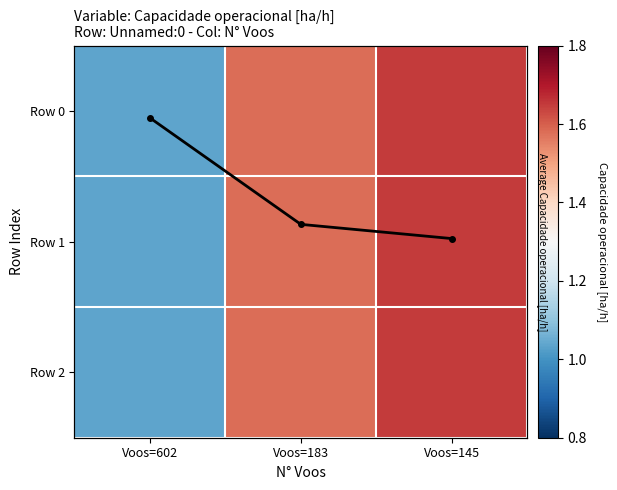

The value of Row 1 at Voos=145 is 1.7. True or false?

True